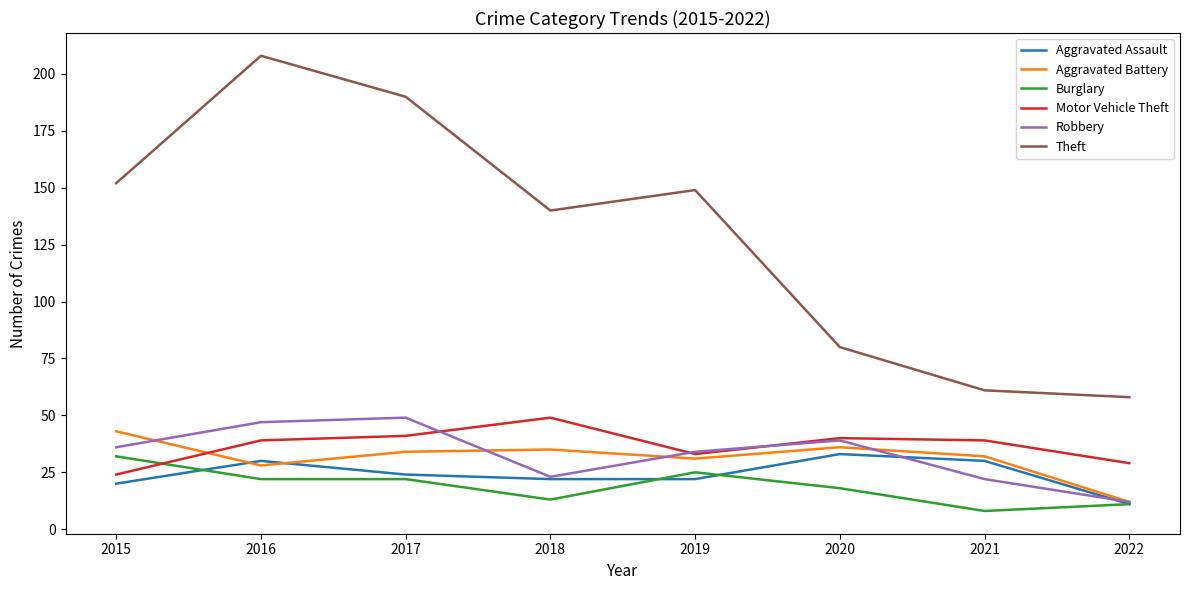

Where is Robbery nearest to the value 30?

2019